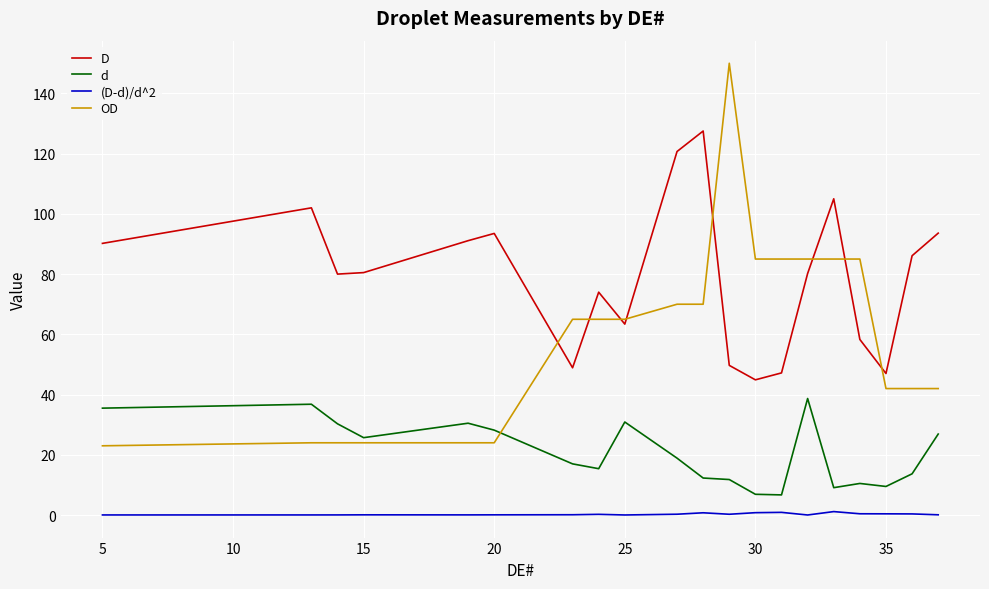

How many lines are shown in the chart?

4